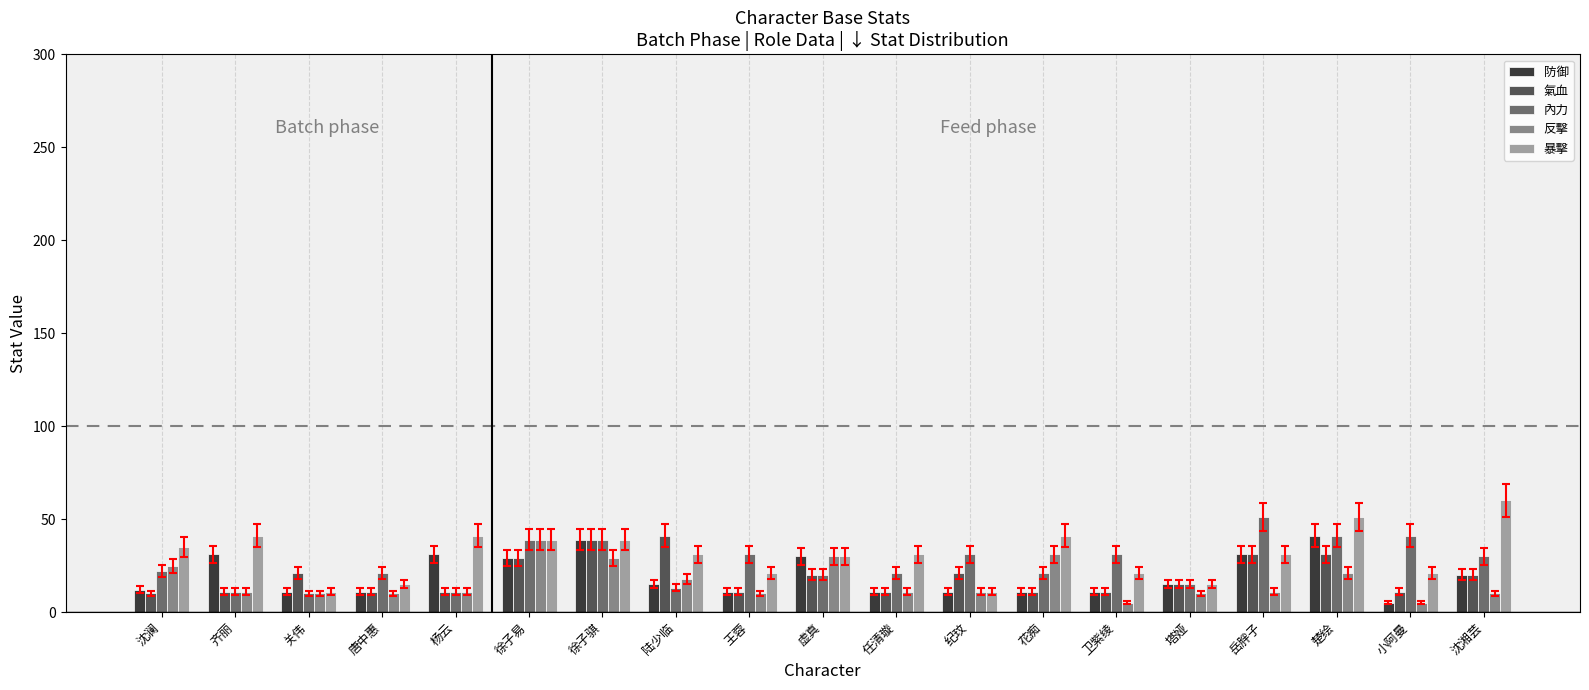

Are the bars grouped side by side (vs. stacked)?

Yes